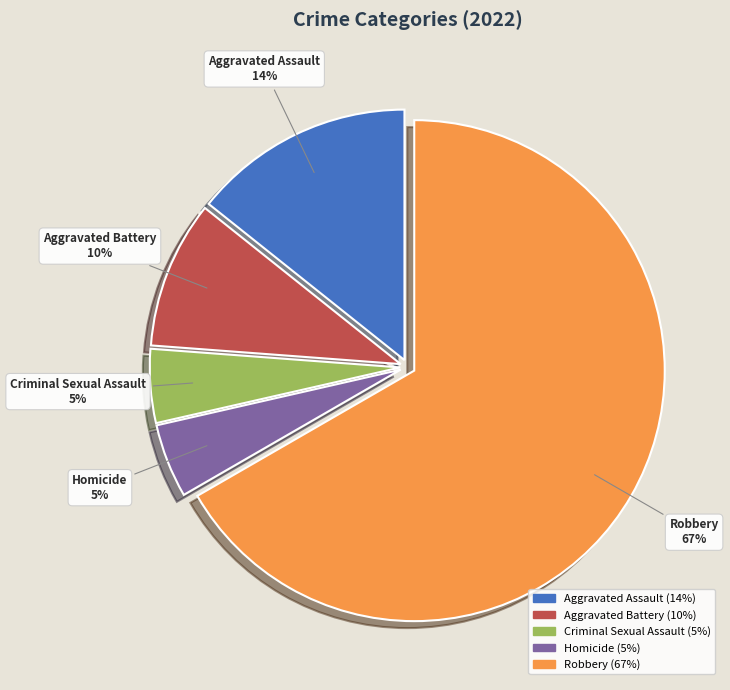

The Homicide slice represents 5% of the pie. True or false?

True